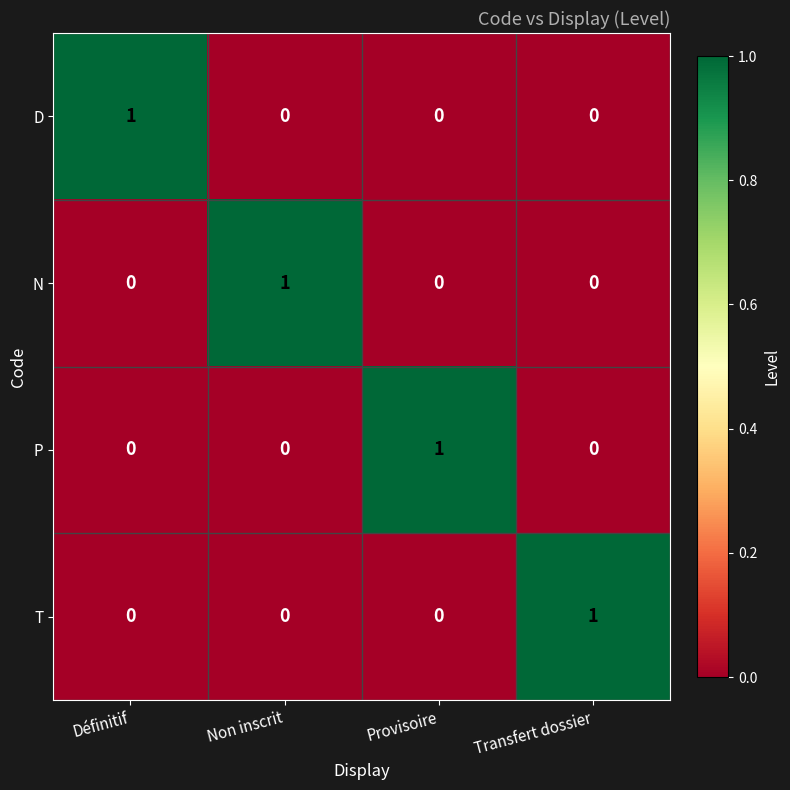

At how many categories does at least one series exceed 0?

4